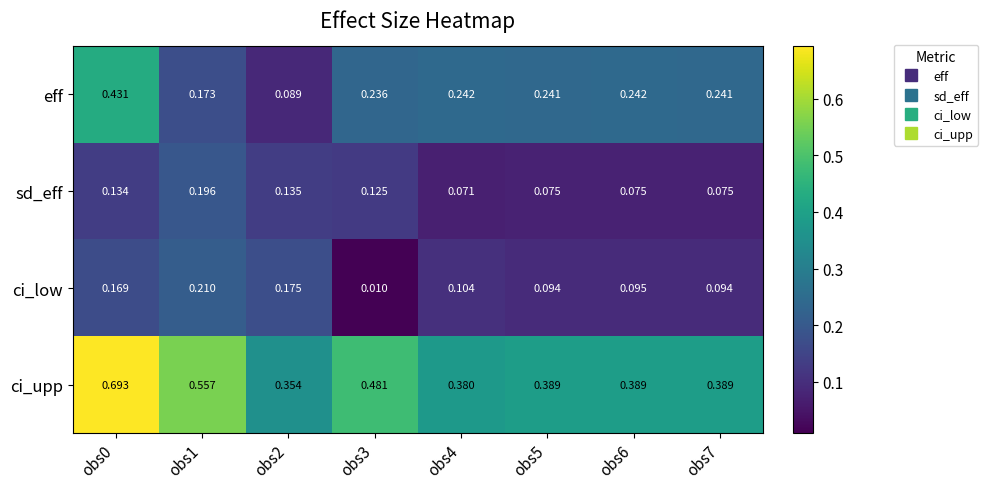

At obs5, list the series in order from largest to smallest.

ci_upp, eff, ci_low, sd_eff